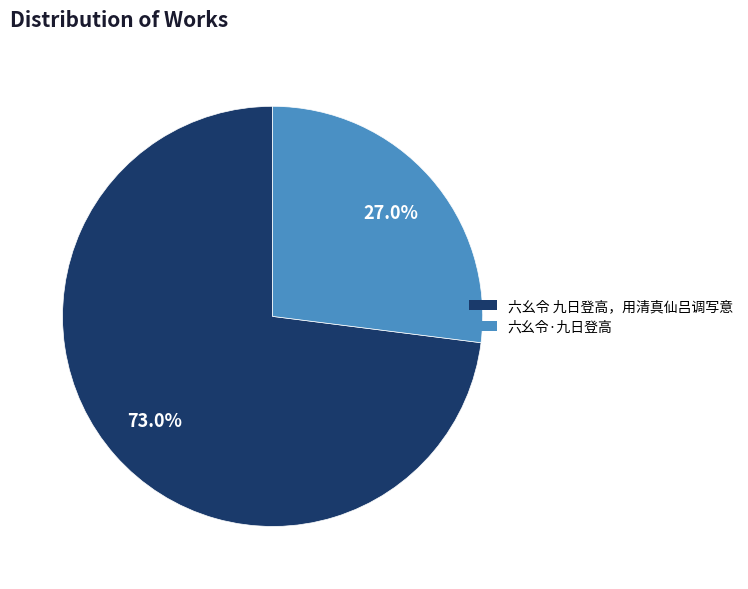

To the nearest percent, what percentage of the pie is 六幺令·九日登高?

27%